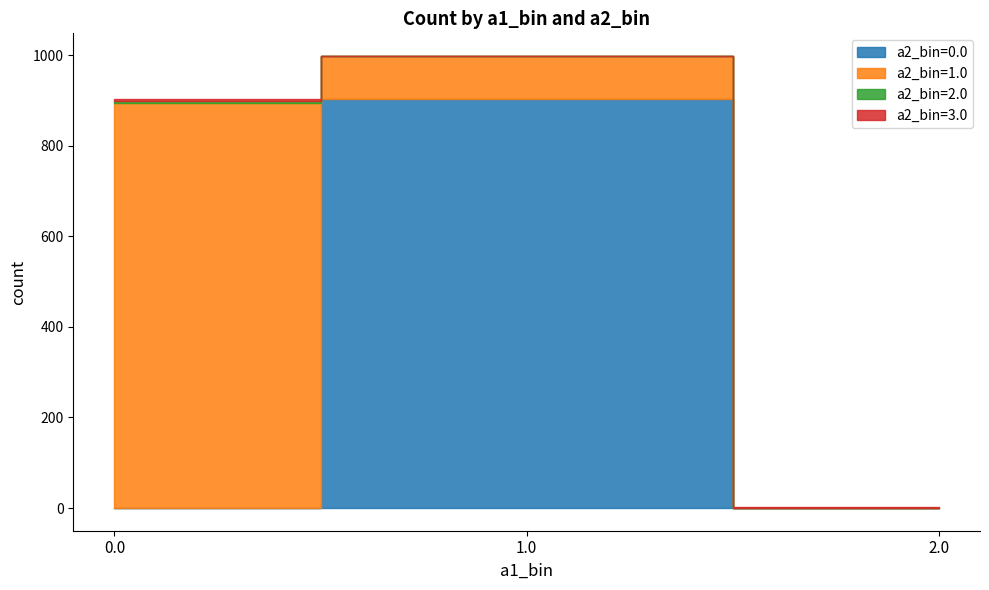

At which category is the sum across all series the highest?

1.0